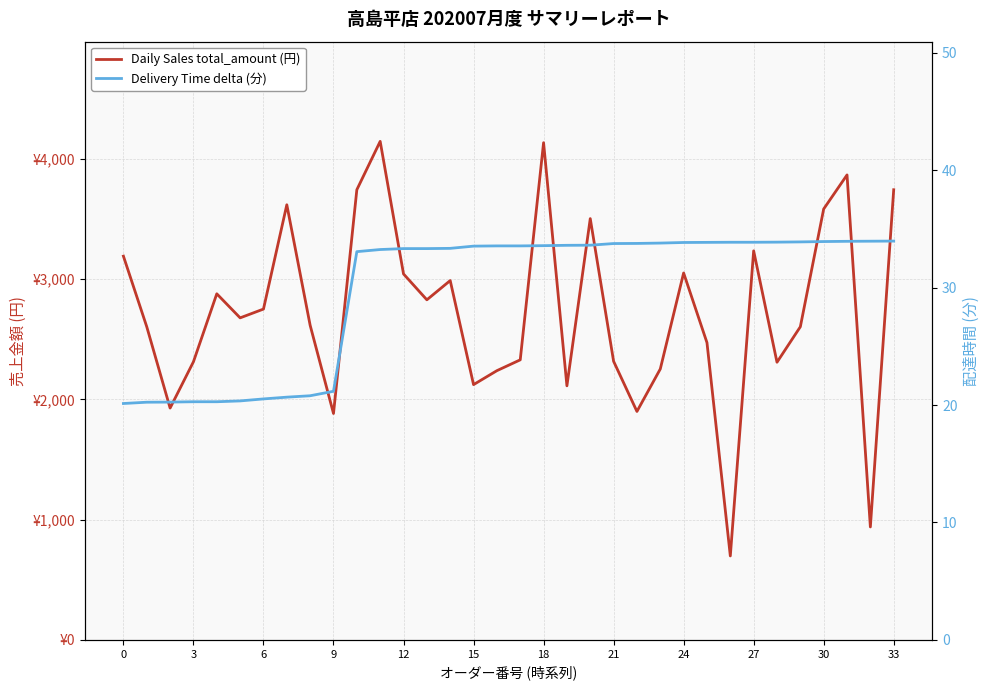

True or false: Daily Sales total_amount (円) has more than 1 points higher than both neighbors.

True